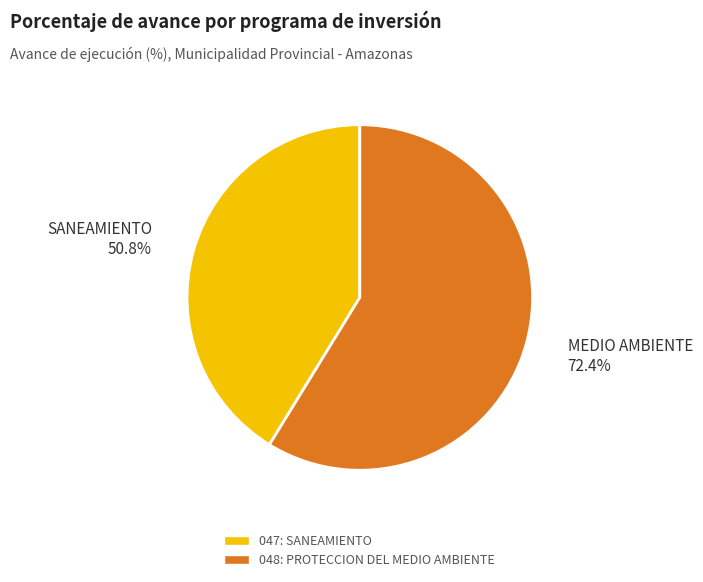

To the nearest percent, what portion does 047: SANEAMIENTO represent?

41%